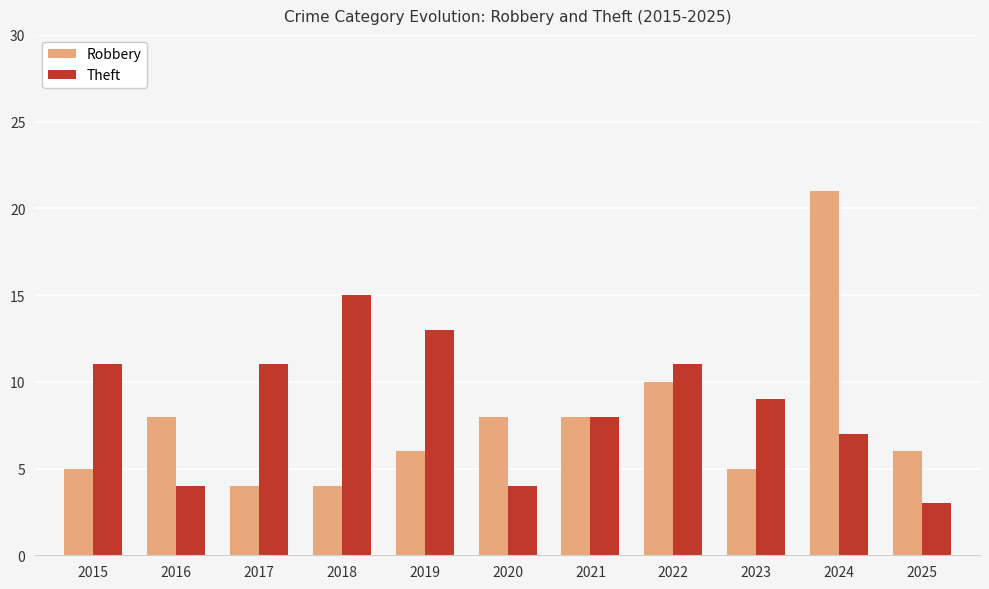

What is the highest value of the Theft series?

15